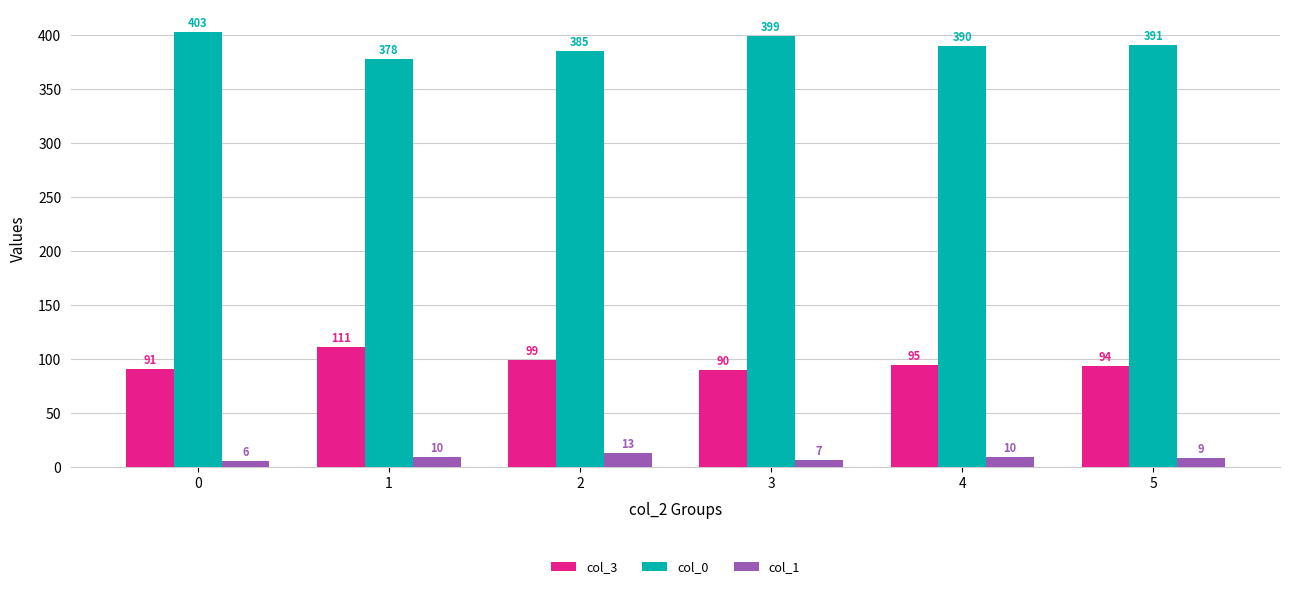

True or false: col_3 has a value of 95 at 4.

True